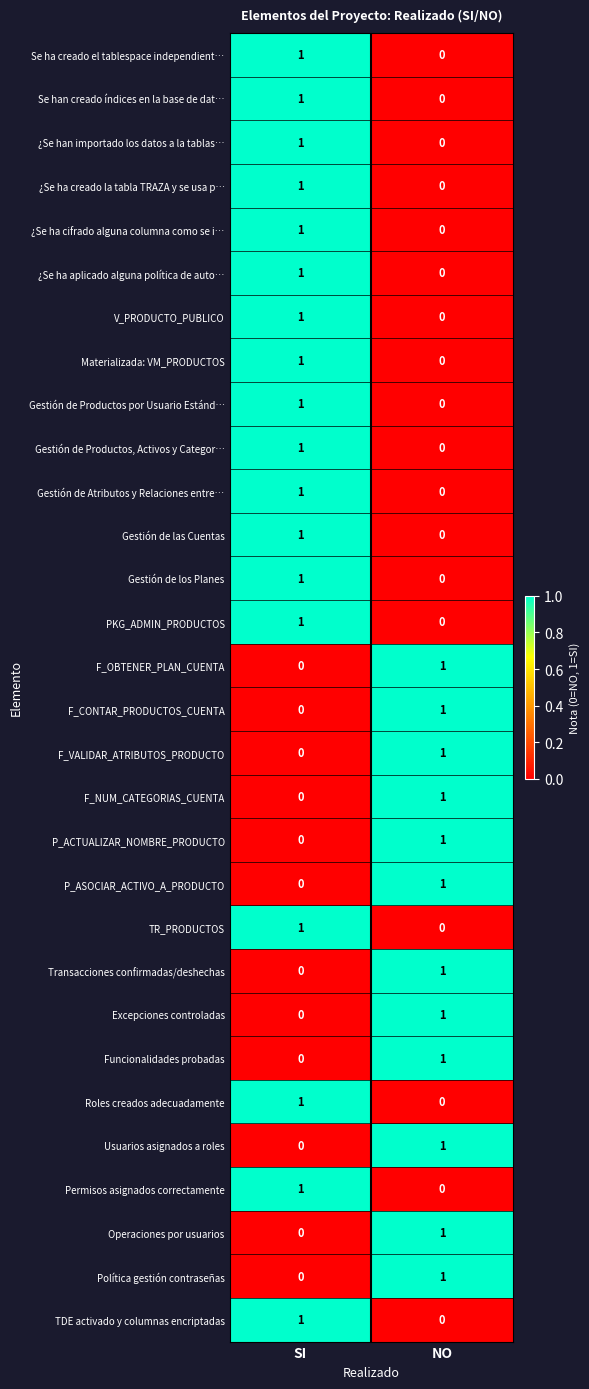

Where is Política gestión contraseñas nearest to the value 0?

SI